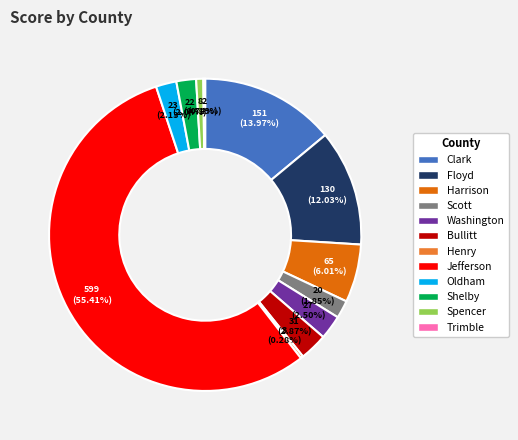

Is there any slice that represents more than half of the pie?

Yes